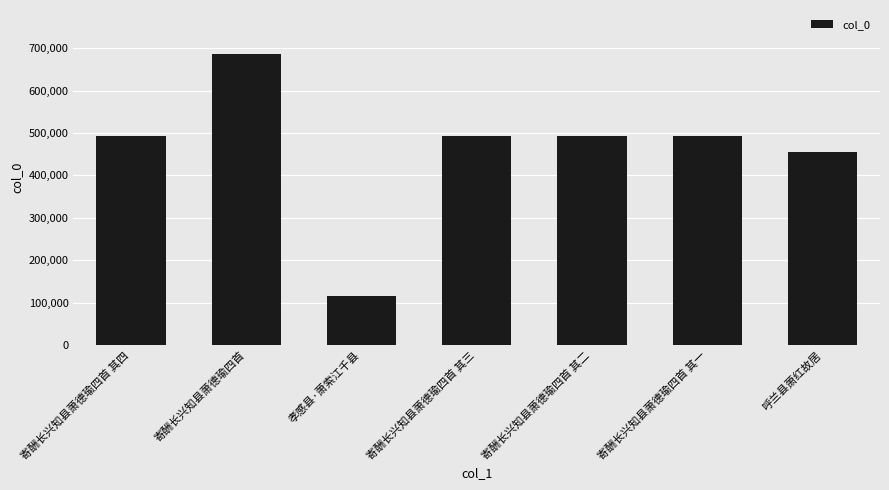

What is the change in value from 寄酬长兴知县萧德瑜四首 to 孝感县·萧索江千县?

-570734